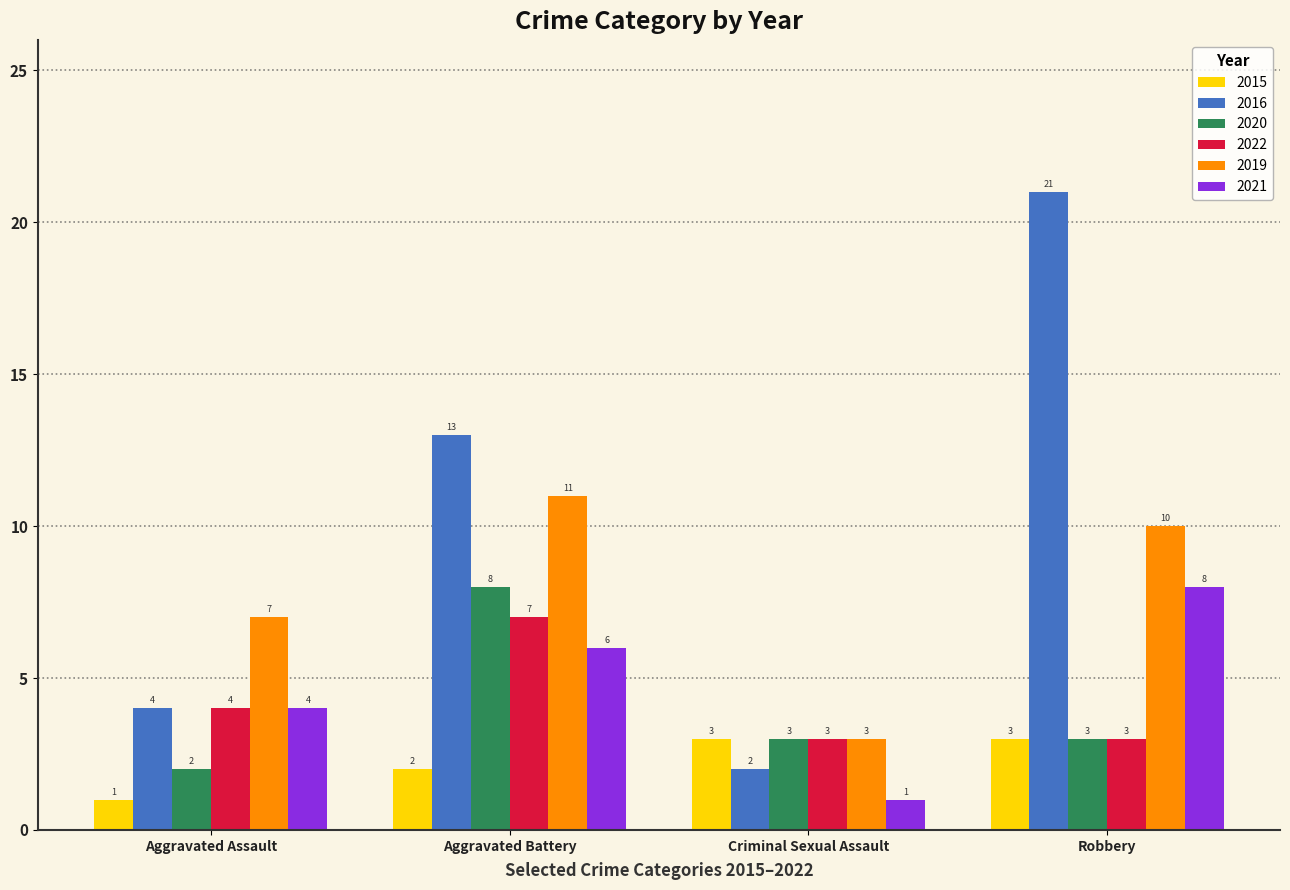

Between Aggravated Battery and Robbery, which series saw the biggest shift?

2016